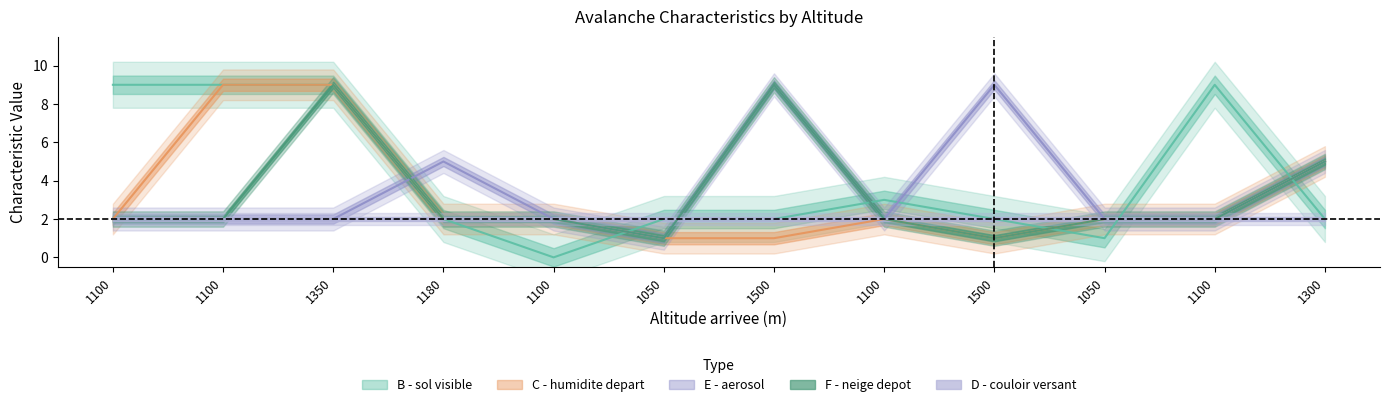

Between which two adjacent categories do E - aerosol and F - neige depot first intersect?

1350 and 1180